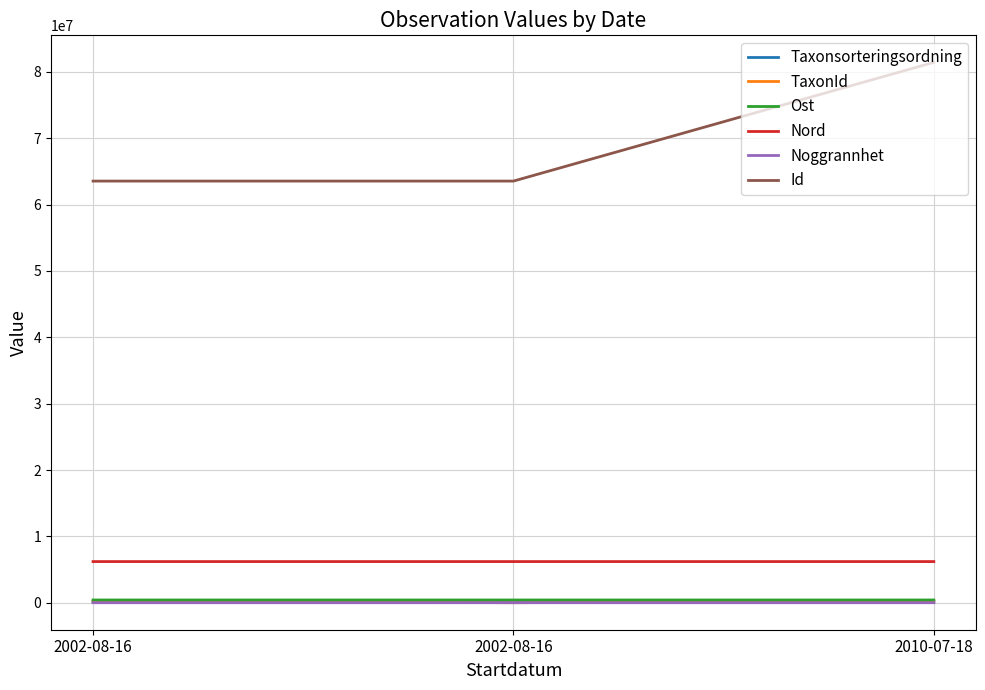

How many lines are shown in the chart?

6